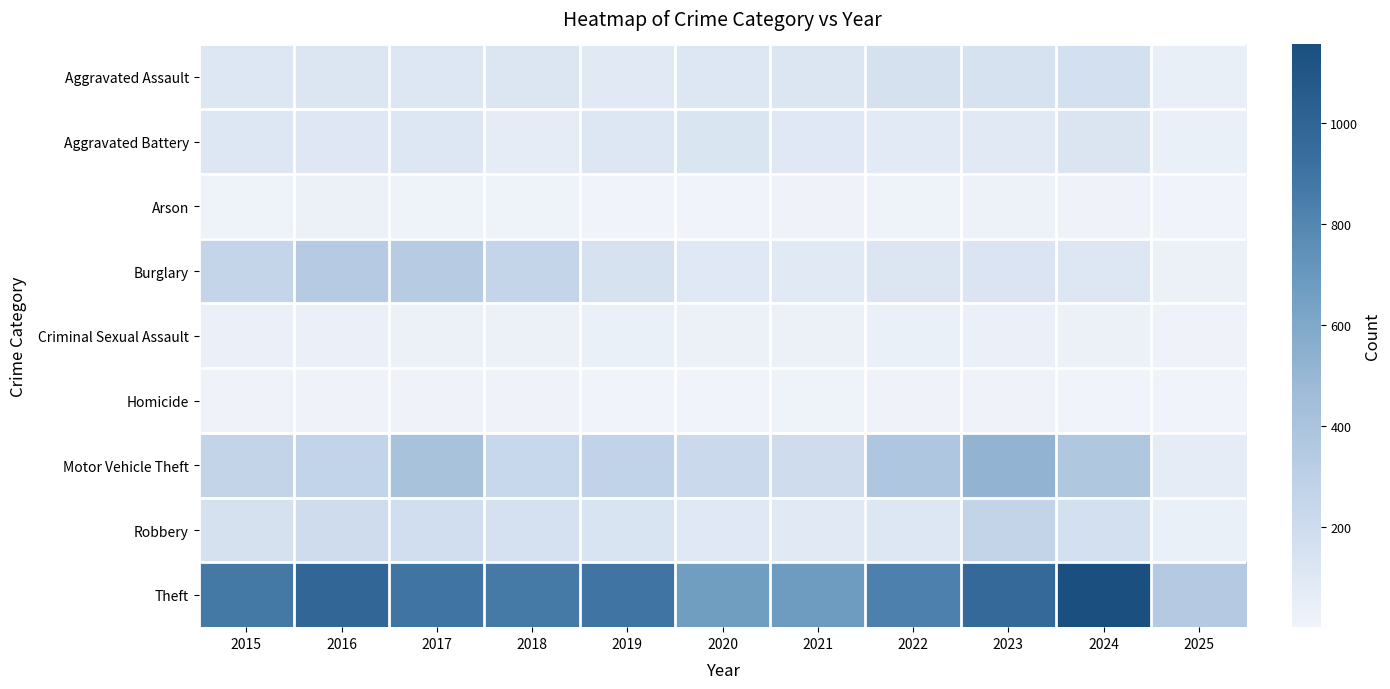

At which category does the chart reach its peak across all series?

2024